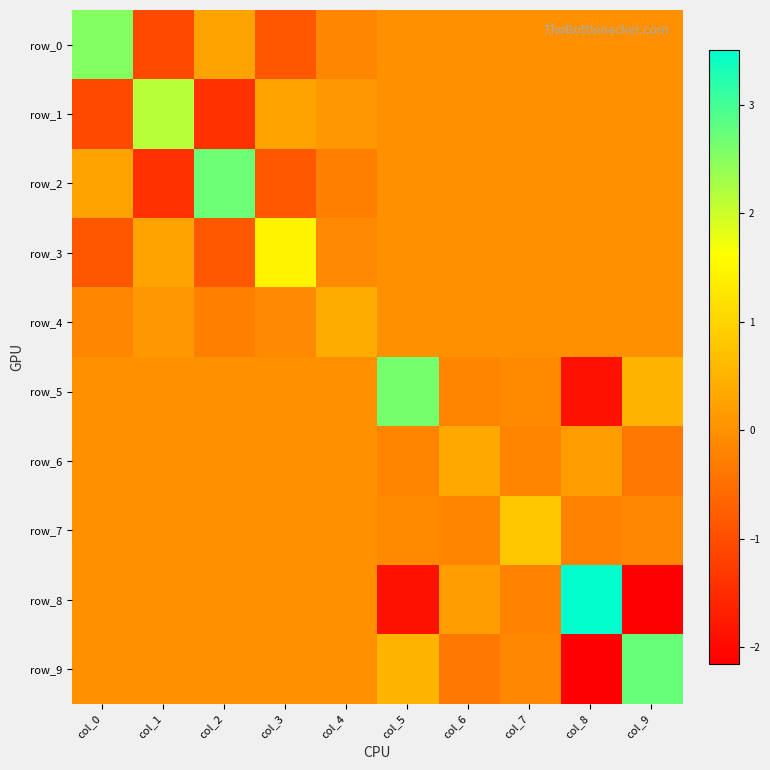

How many data points in row_4 are less than 0?

3